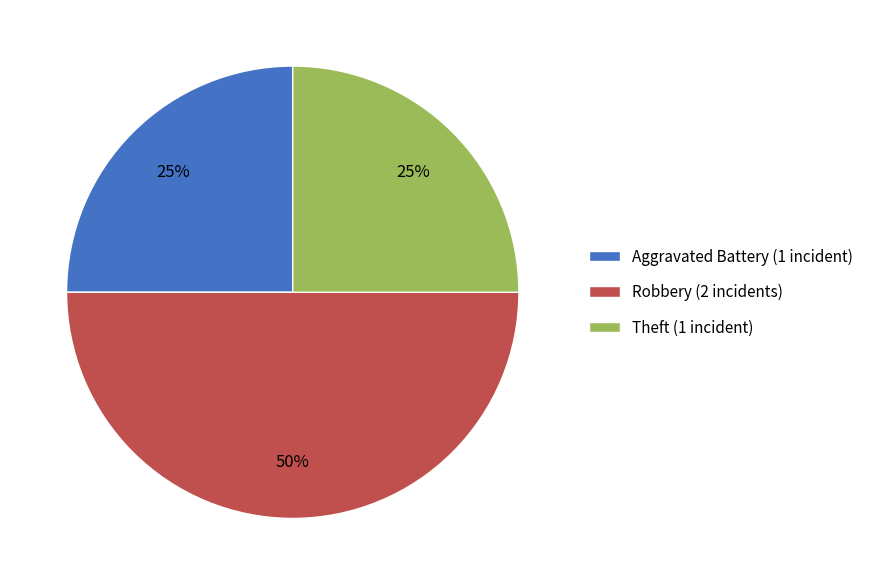

Is it true that Aggravated Battery is 25% of the pie?

True